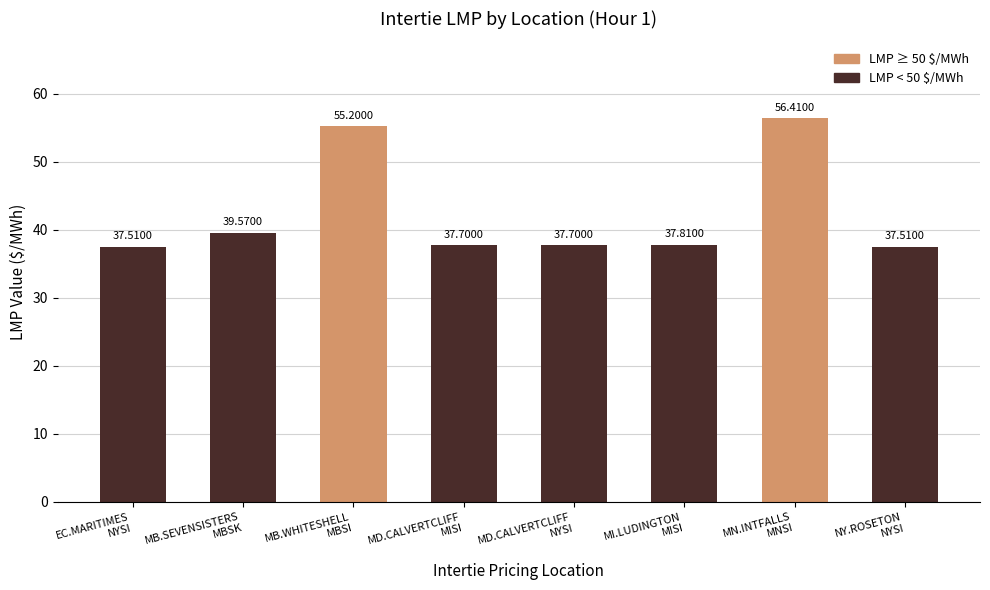

Approximately how many times larger is the value at MI.LUDINGTON
MISI compared to MD.CALVERTCLIFF
NYSI?

1.0